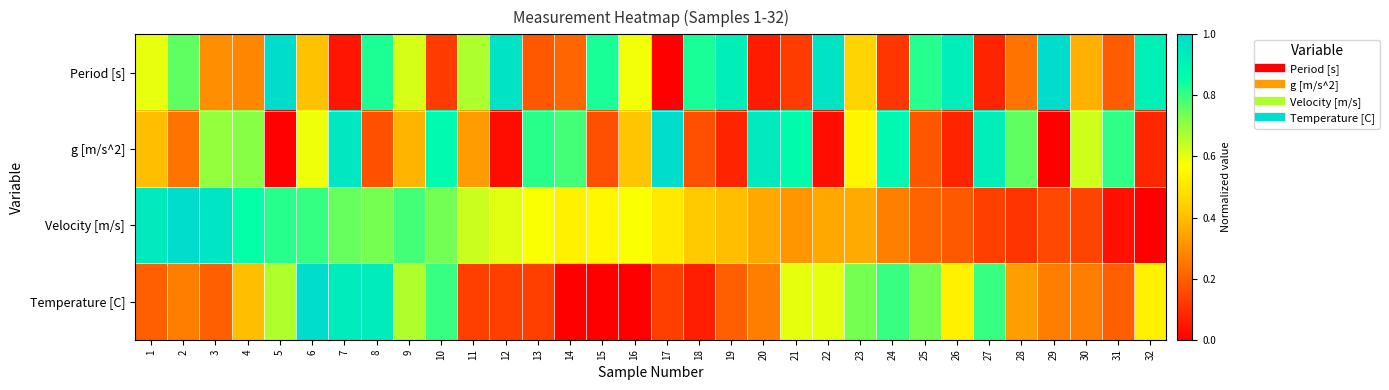

Between 4 and 25, which series saw the biggest shift?

Velocity [m/s]